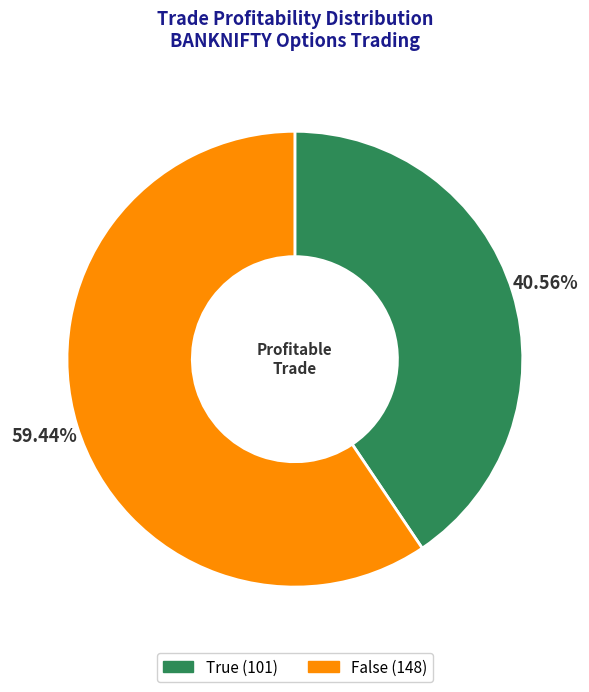

Combined, what portion of the pie is False and True?

100.0%